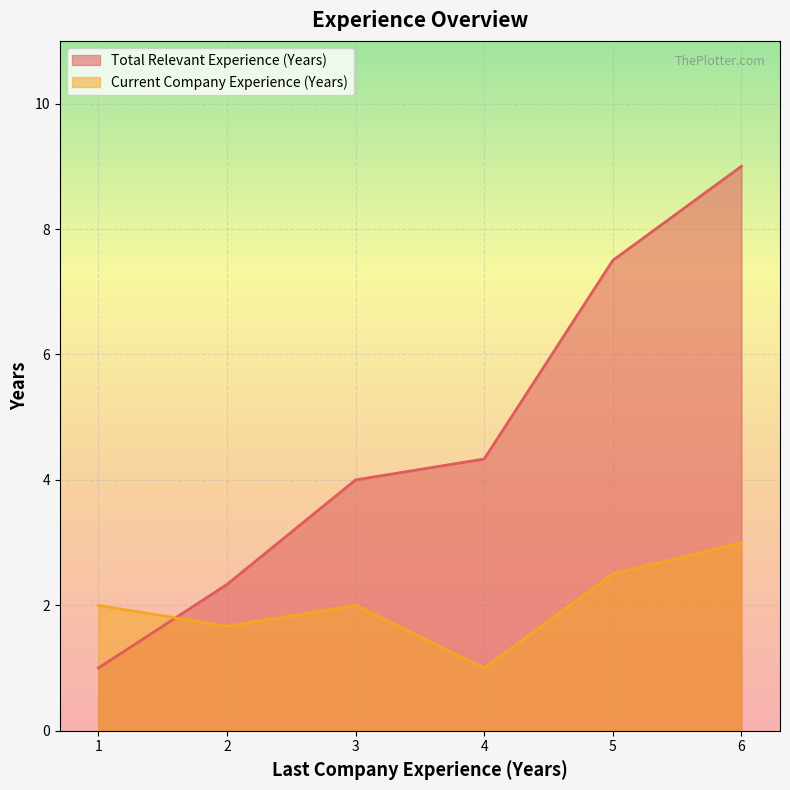

Which series has the largest range (max minus min)?

Total Relevant Experience (Years)